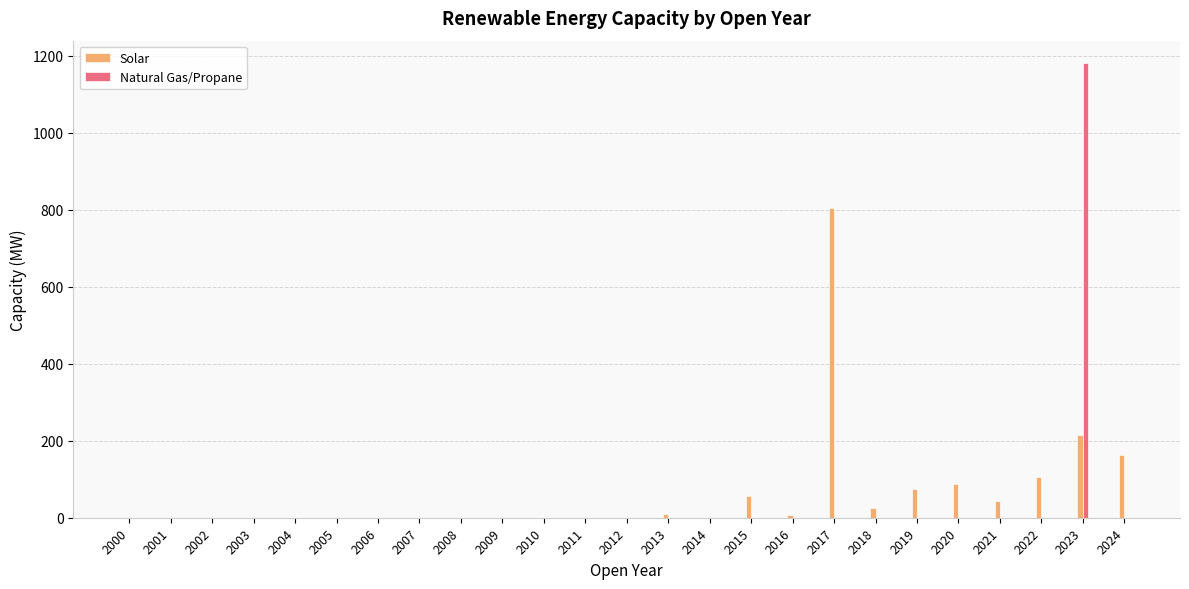

What is the total value across all series at 2023?

1394.5